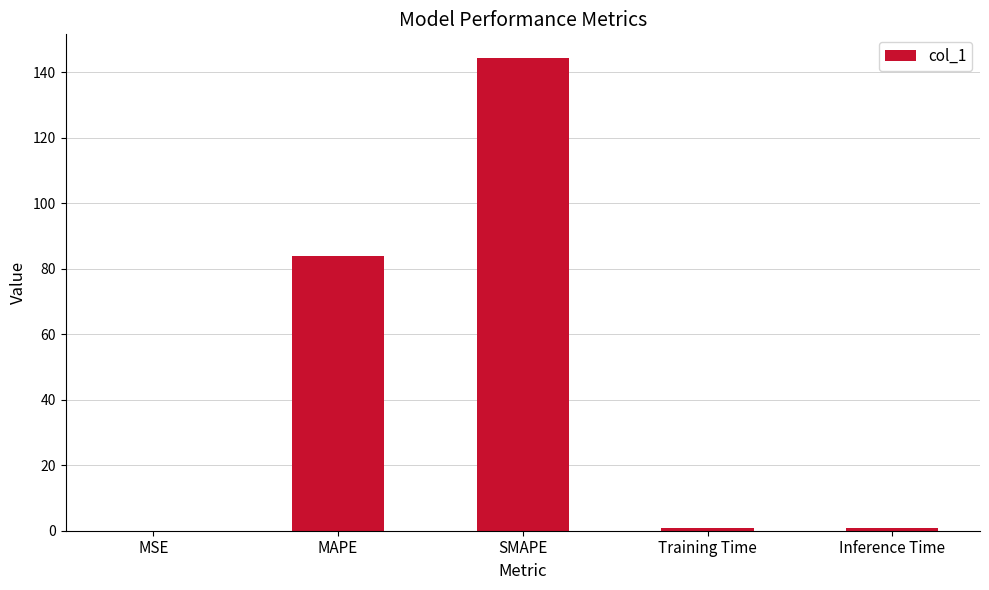

How many distinct data groups are displayed?

1